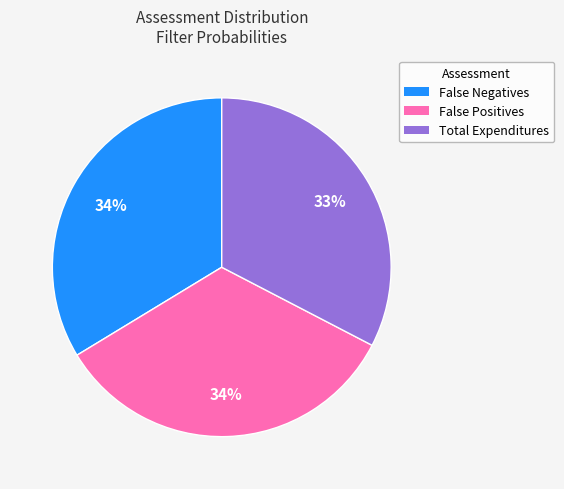

How many segments does this pie chart have?

3